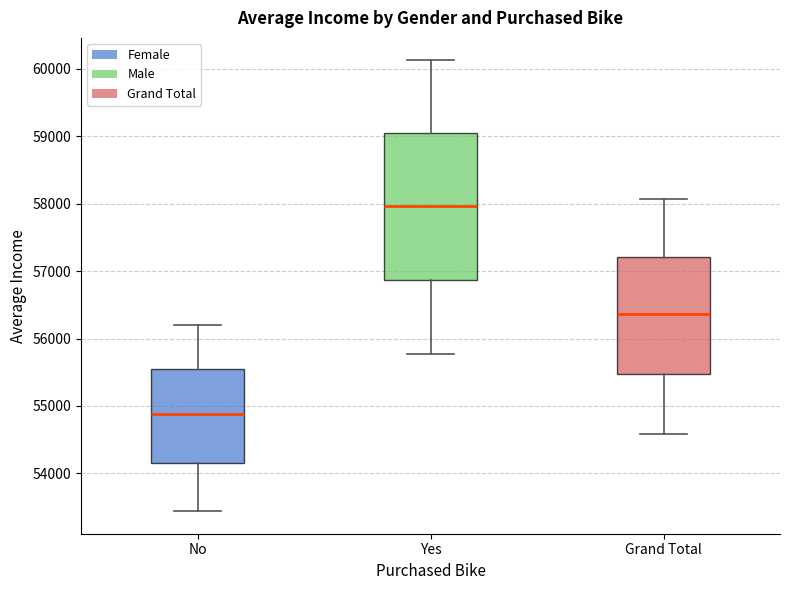

Reading left to right, read every box against the y-axis: the position of its median line, the range the box covers, and the ends of its whiskers. The values are not printed on the chart, so give them approximately, as read against the axis.

No: median 54900, box 54200 to 55500, whiskers 53400 to 56200
Yes: median 58000, box 56900 to 59000, whiskers 55800 to 60100
Grand Total: median 56400, box 55500 to 57200, whiskers 54600 to 58100